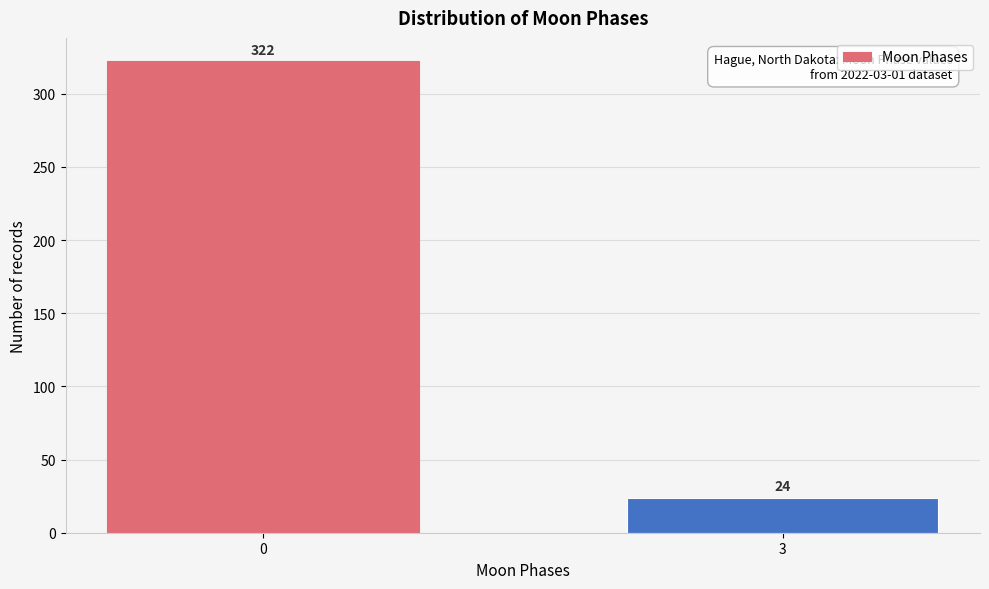

Reading left to right, transcribe all the data shown in this chart.

322	24